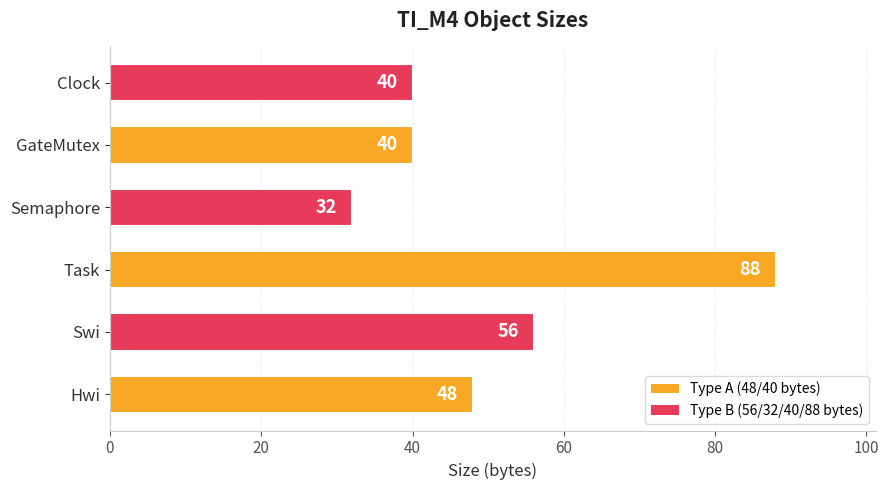

How many bars are there in total?

6